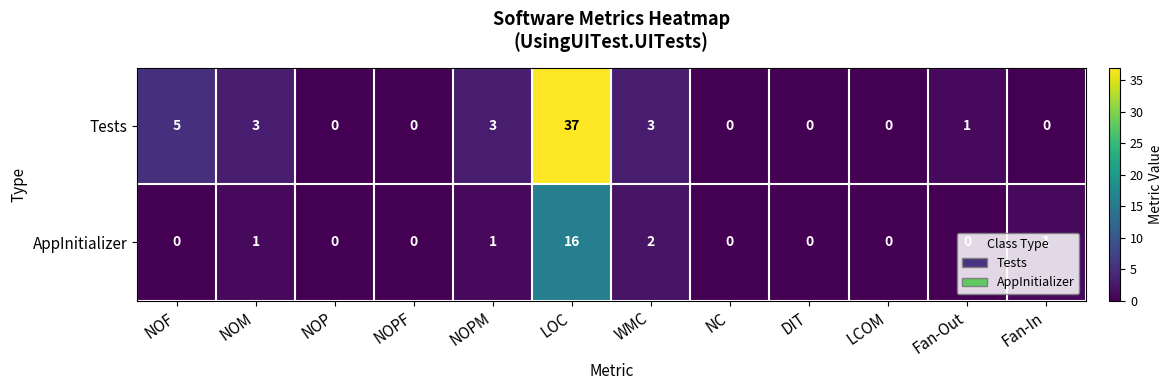

Rank the series by their average value, from lowest to highest.

AppInitializer, Tests